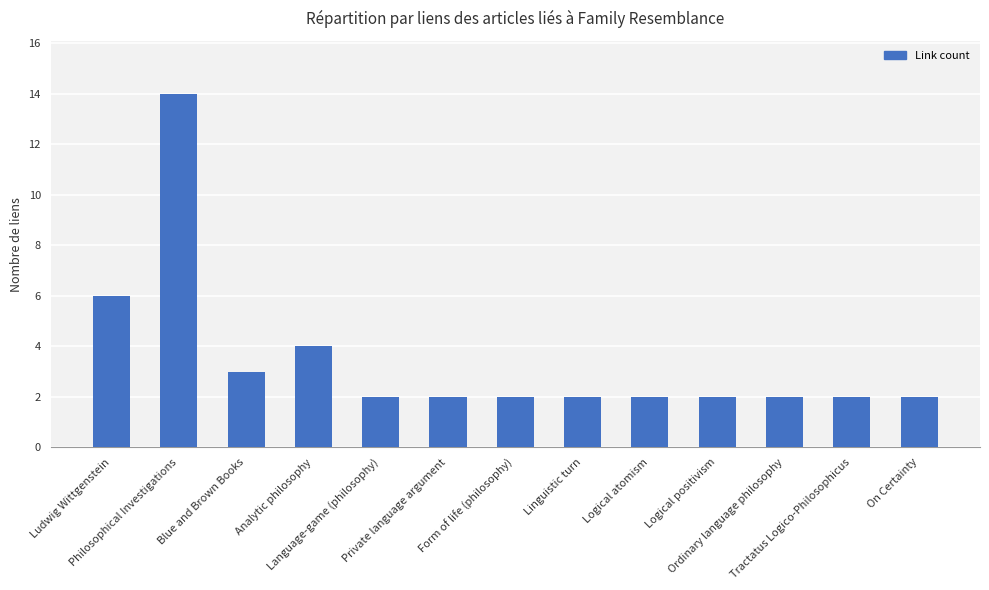

Reading left to right, extract all data points from this chart.

6	14	3	4	2	2	2	2	2	2	2	2	2